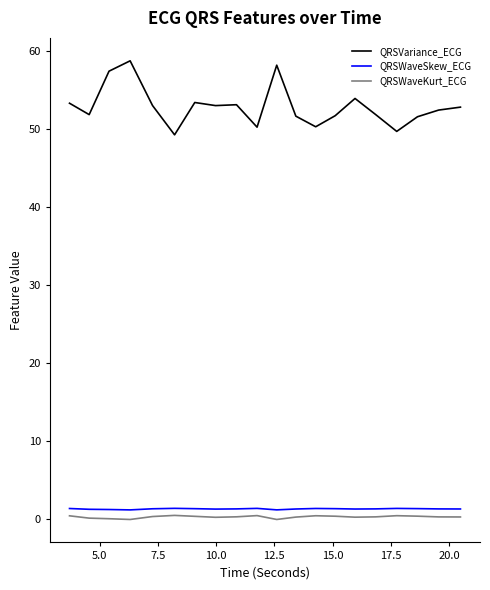

Which series has the largest range (max minus min)?

QRSVariance_ECG